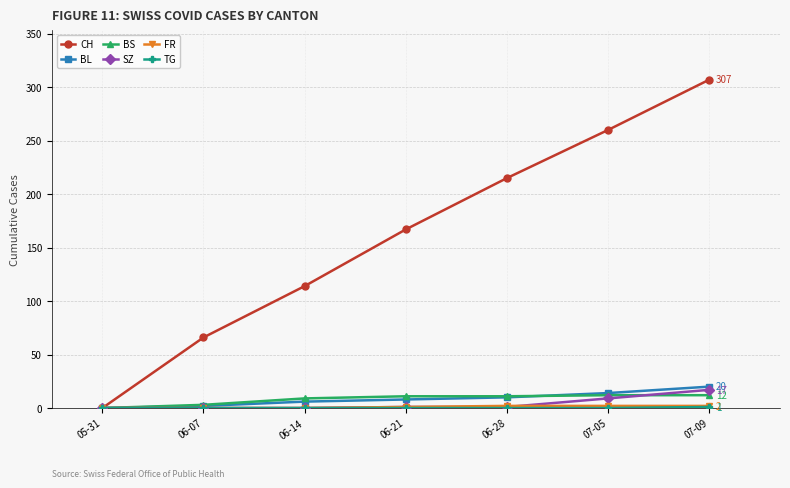

At which category is the sum across all series the highest?

07-09